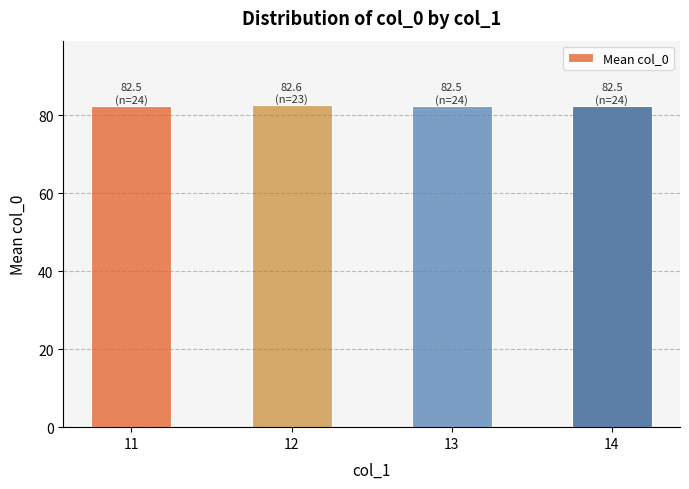

How many bars are there in total?

4